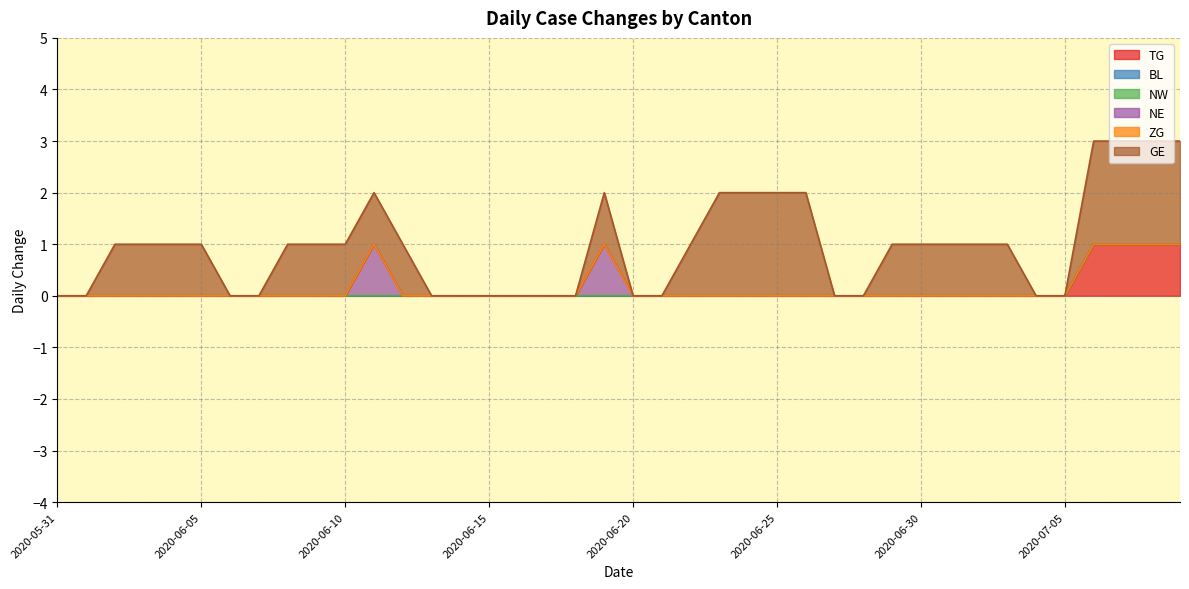

How many lines are shown in the chart?

6